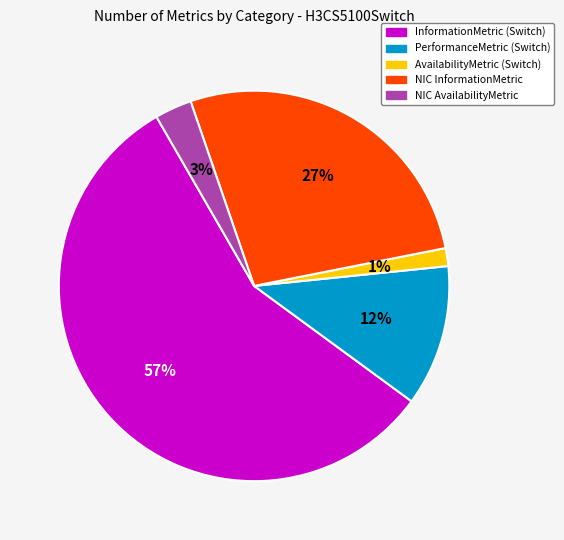

To the nearest percent, what percentage of the pie is InformationMetric (Switch)?

57%